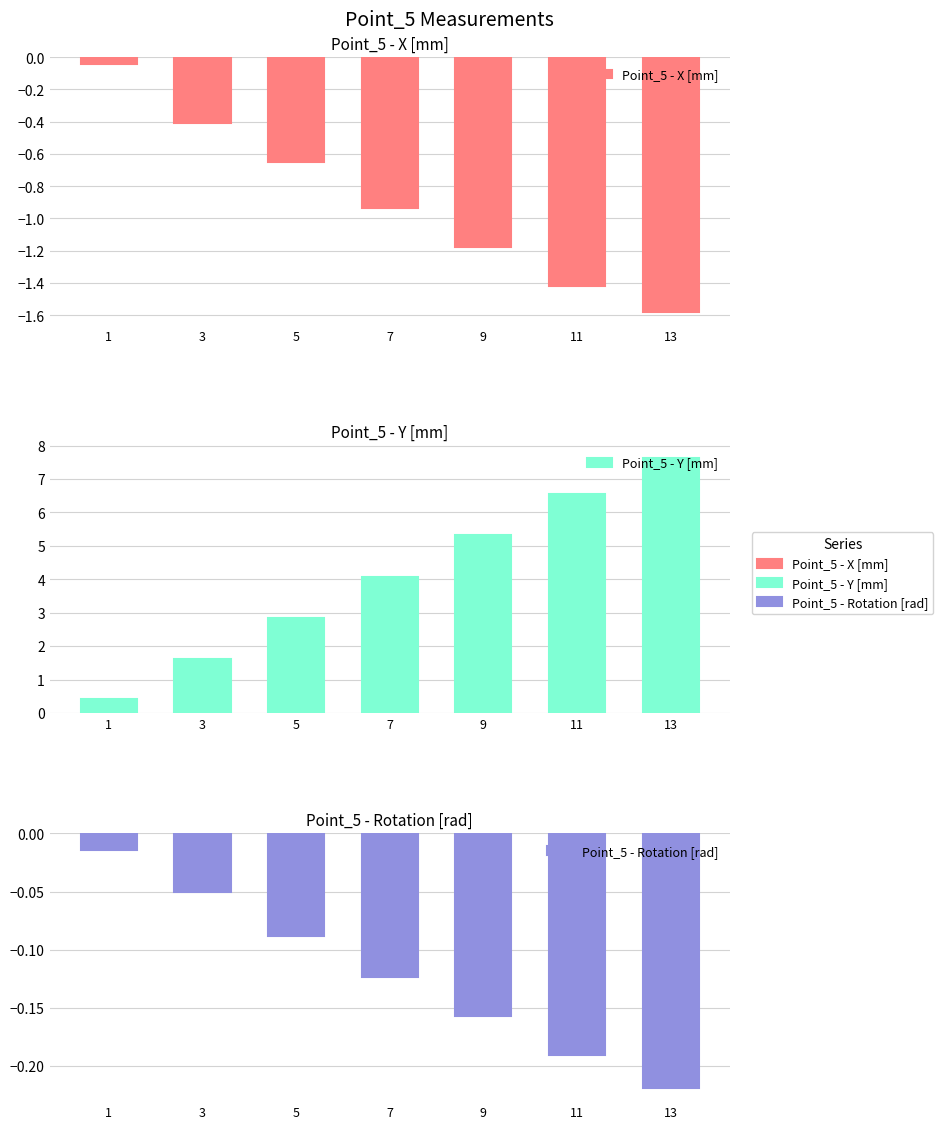

At which category does the chart reach its minimum across all series?

13